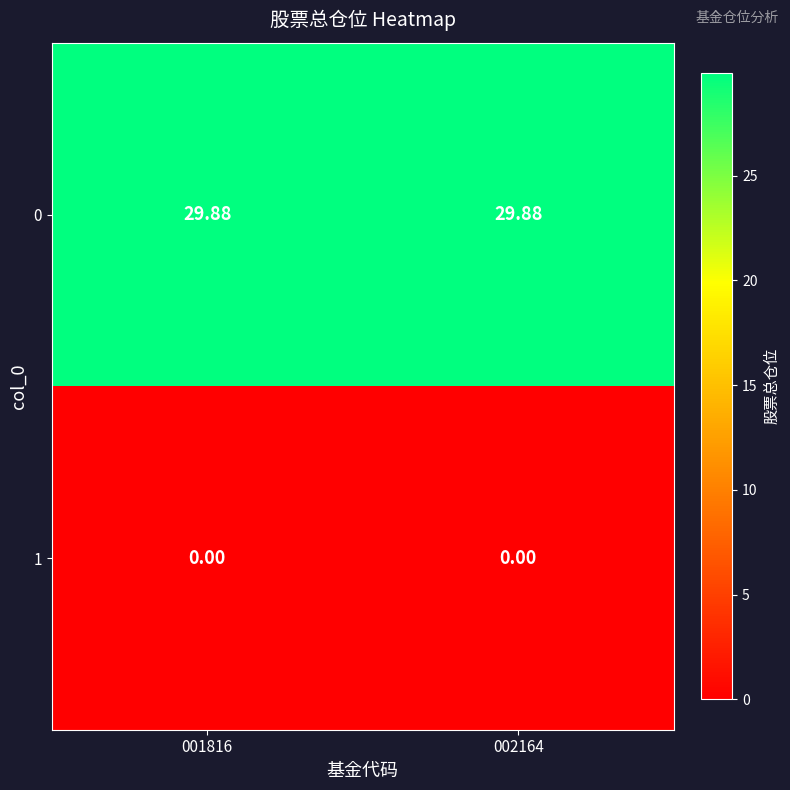

Is the value of 0 at 001816 greater than the value of 1 at 001816?

Yes